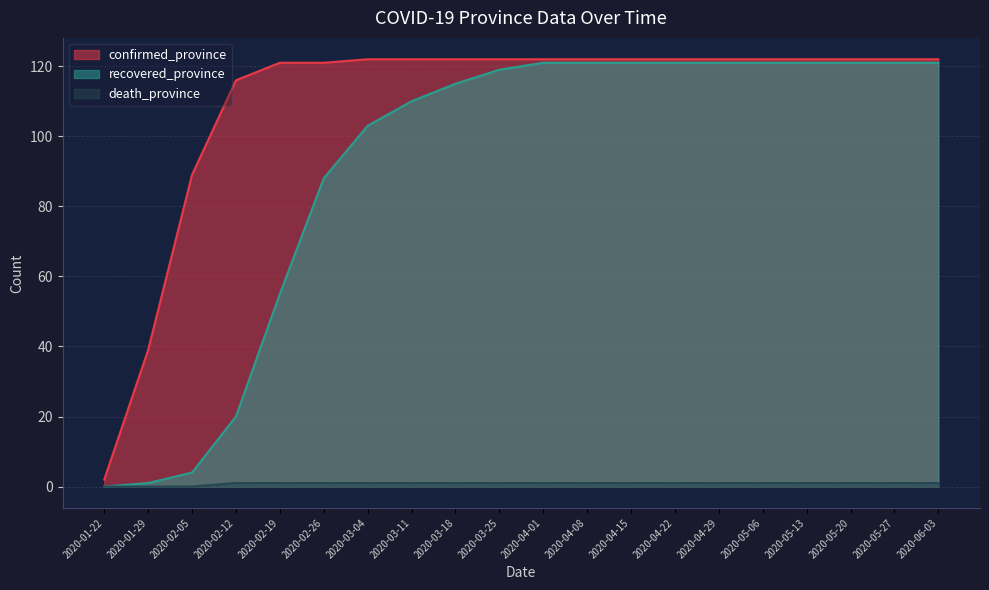

What is the average value of the confirmed_province series?

110